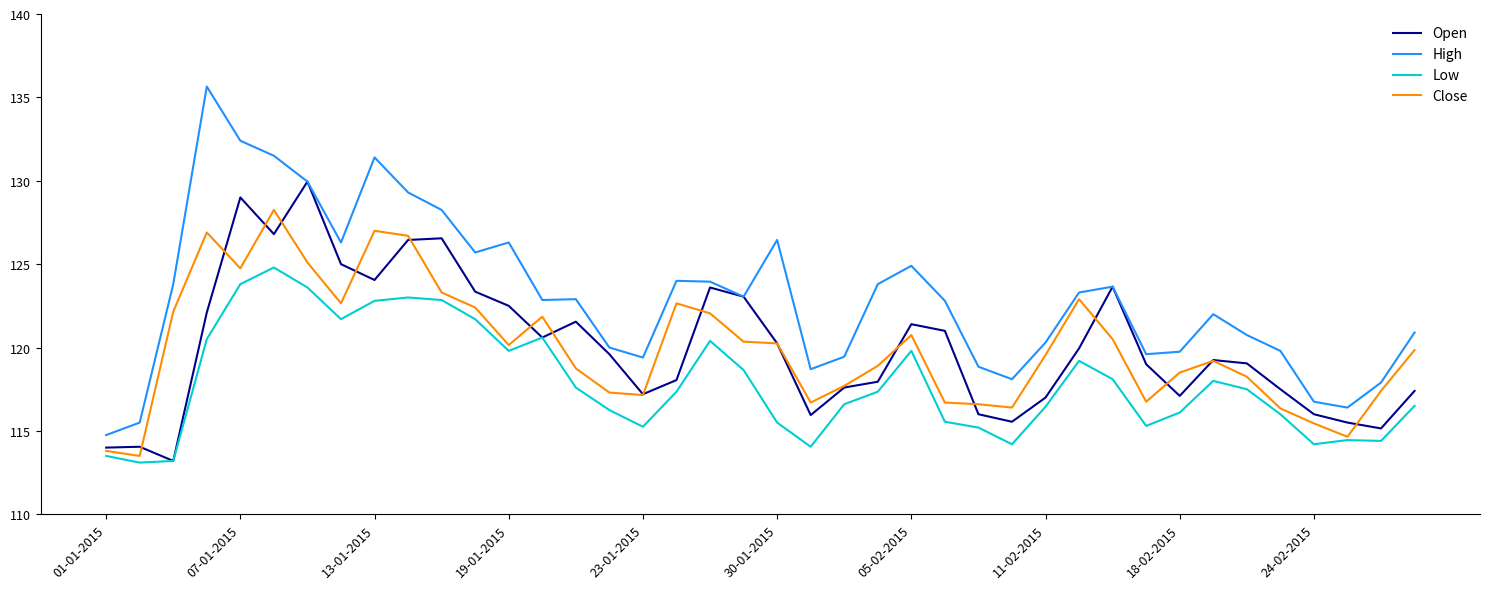

What is the sum of all Low values?

4714.9